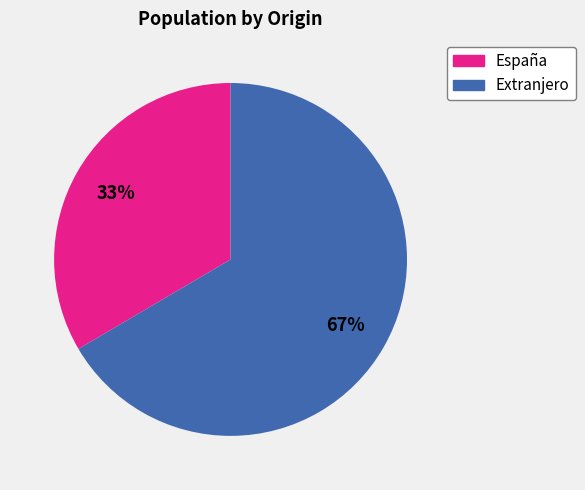

To the nearest percent, what is the average slice percentage?

50%